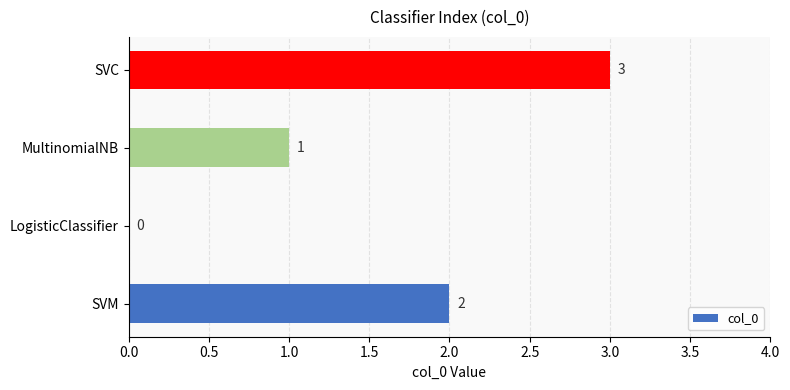

How many values are between 1 and 3?

3